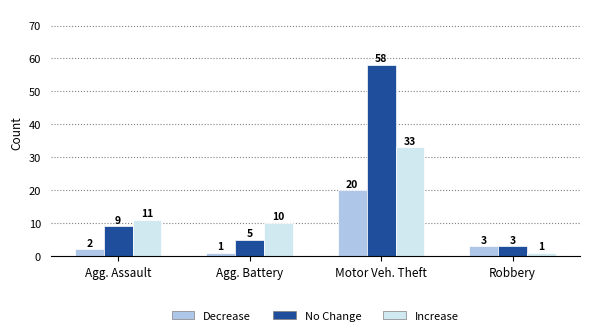

List the labels in order of No Change value, largest first.

Motor Veh. Theft, Agg. Assault, Agg. Battery, Robbery